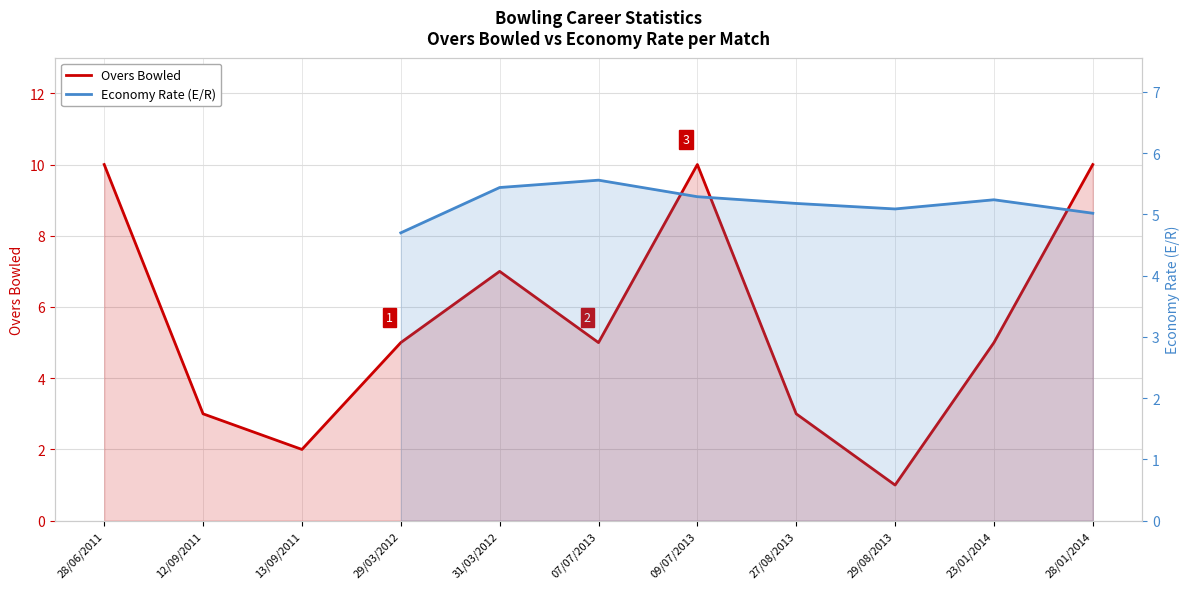

Which series has the largest total across all categories?

Overs Bowled